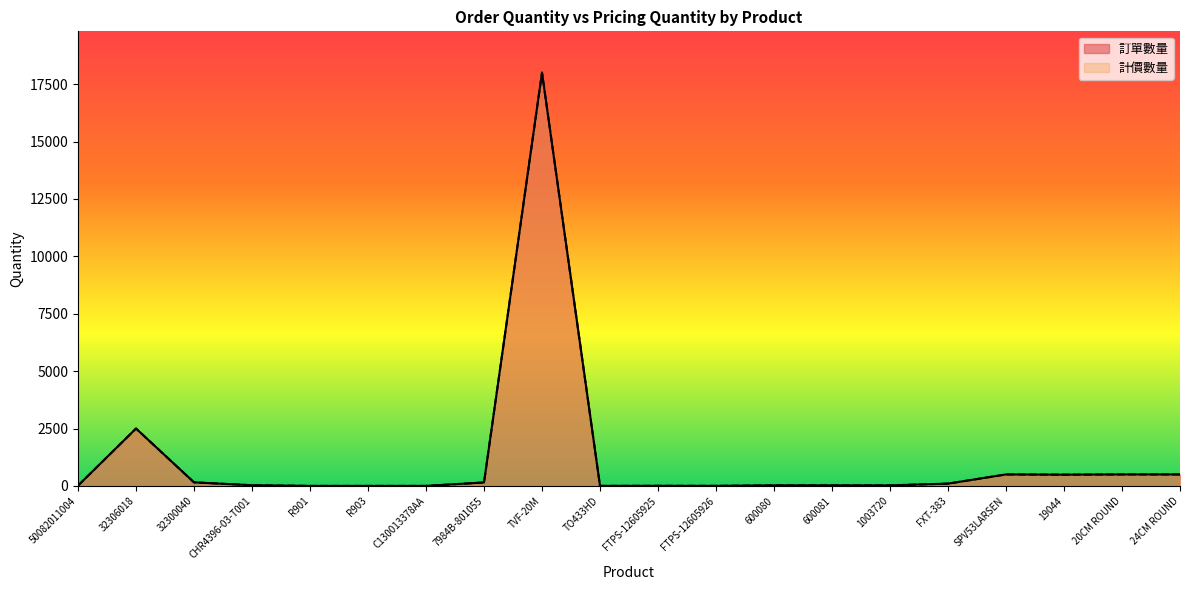

What is the highest value of the 訂單數量 series?

18000